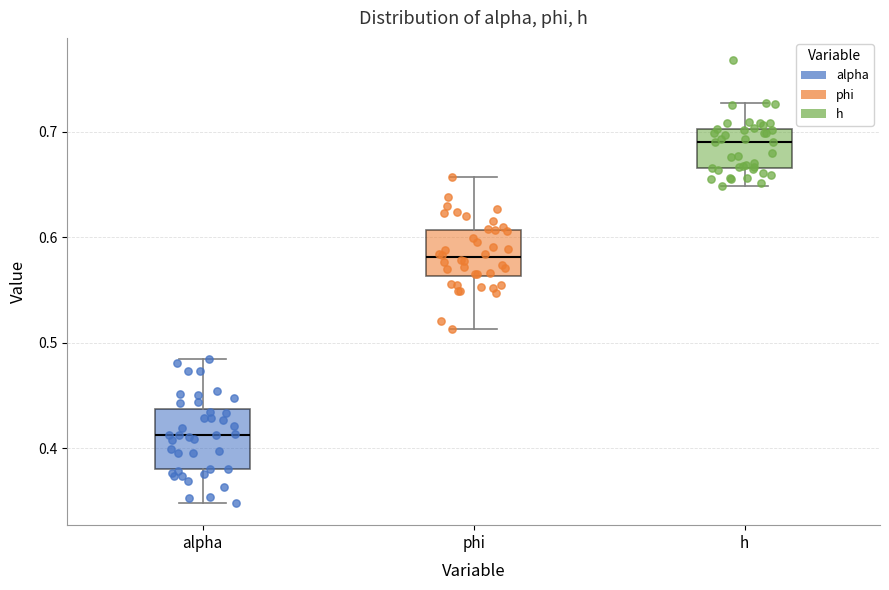

Which box is the tallest, from its lower edge to its upper edge?

alpha